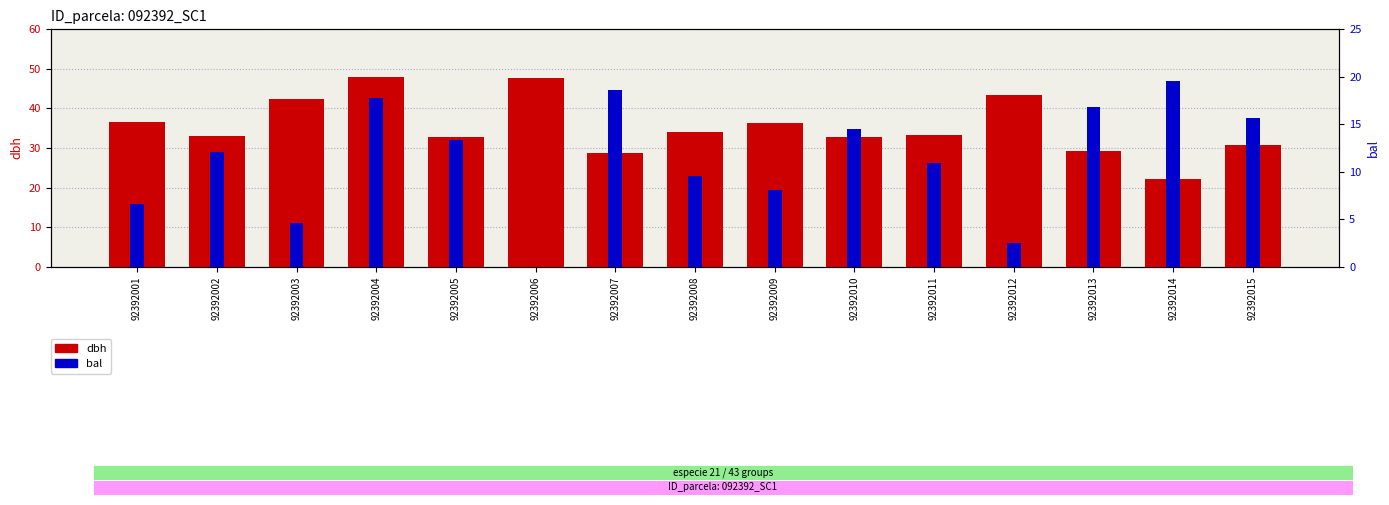

What is the difference between the maximum and minimum values in the dbh series?

25.9